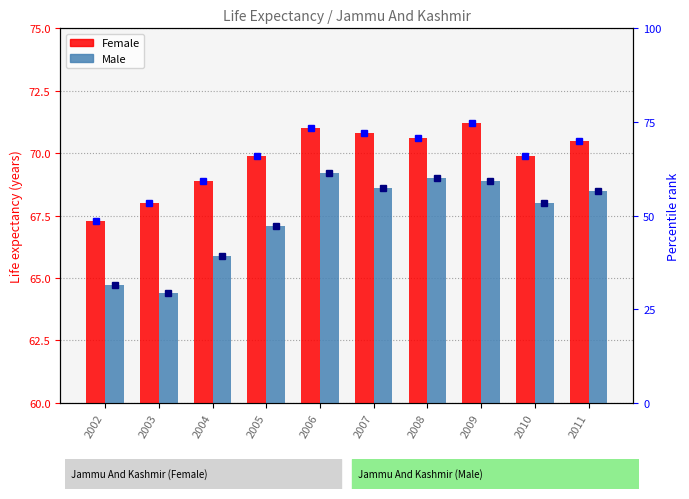

What are all the series names shown in the legend?

Female, Male